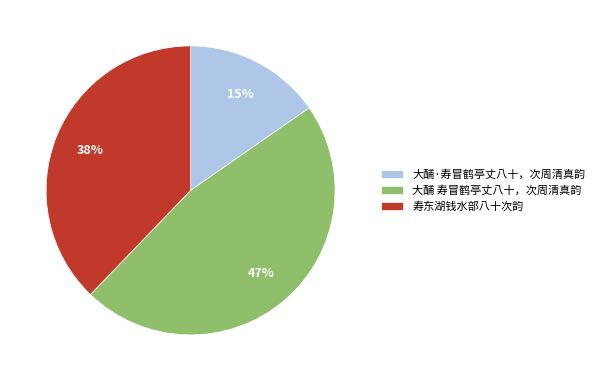

How many slices are in this pie chart?

3